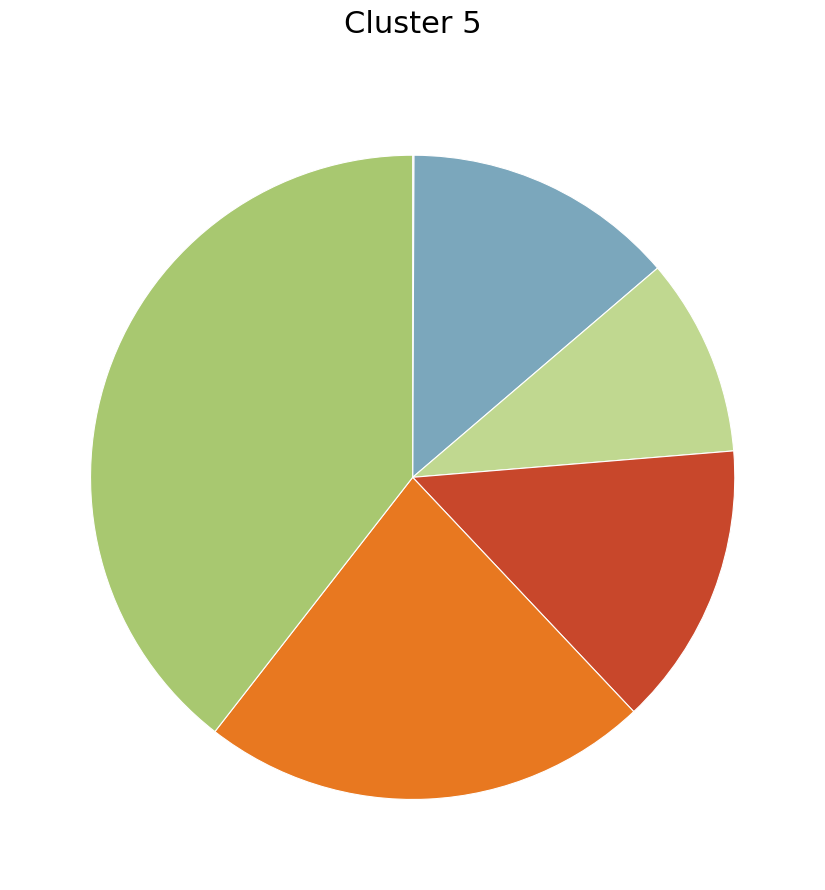

Does any single category account for the majority?

No